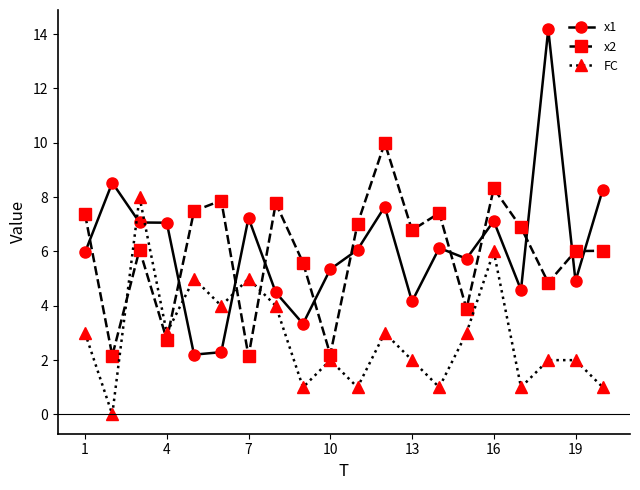

At how many categories does at least one series exceed 11?

1